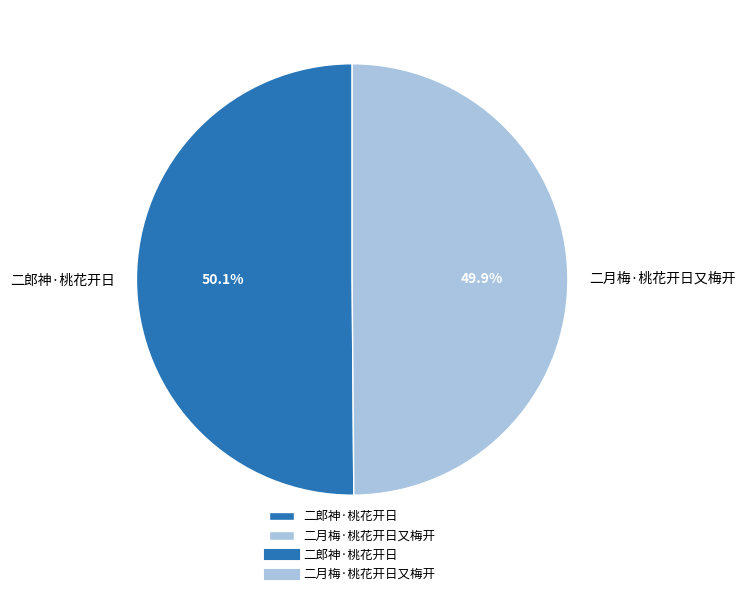

Is there a majority slice in this chart?

Yes